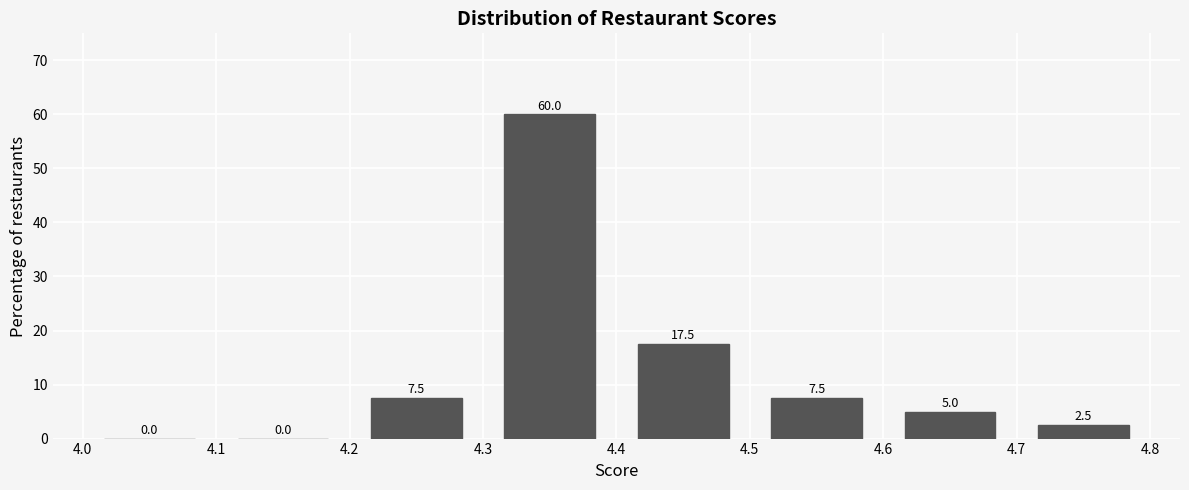

Reading left to right, list every bar in this chart as the range it spans on the x-axis followed by its height.

4.0 to 4.1: 0.0
4.1 to 4.2: 0.0
4.2 to 4.3: 7.5
4.3 to 4.4: 60.0
4.4 to 4.5: 17.5
4.5 to 4.6: 7.5
4.6 to 4.7: 5.0
4.7 to 4.8: 2.5